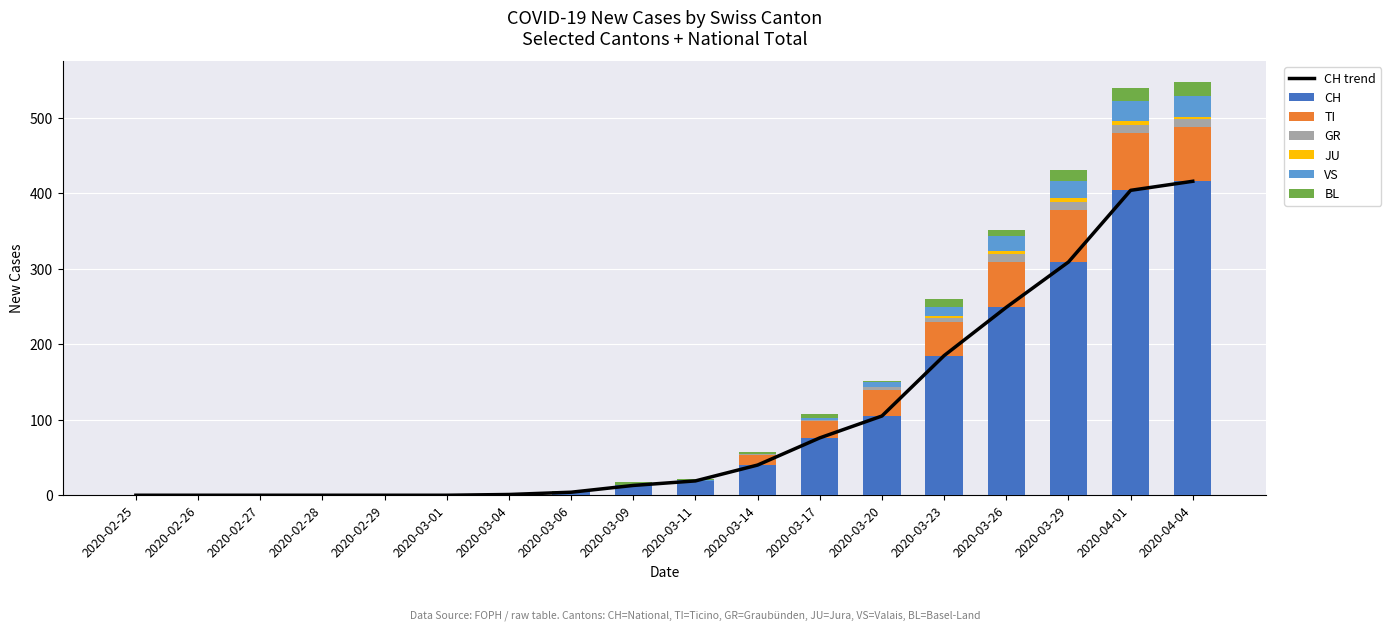

Which has a higher value, 2020-03-29 or 2020-03-08?

2020-03-29